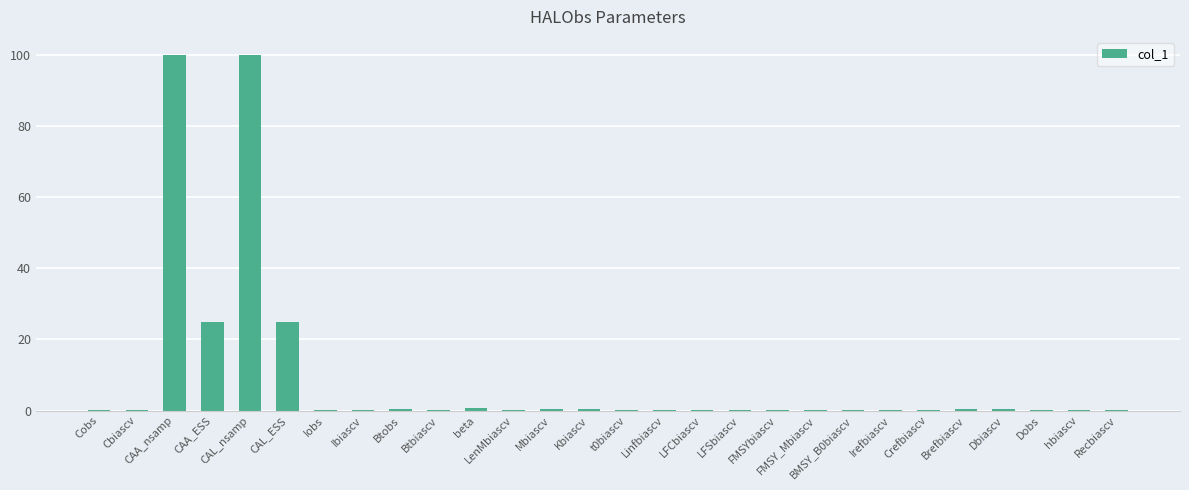

What is the maximum value shown in the chart?

100.0